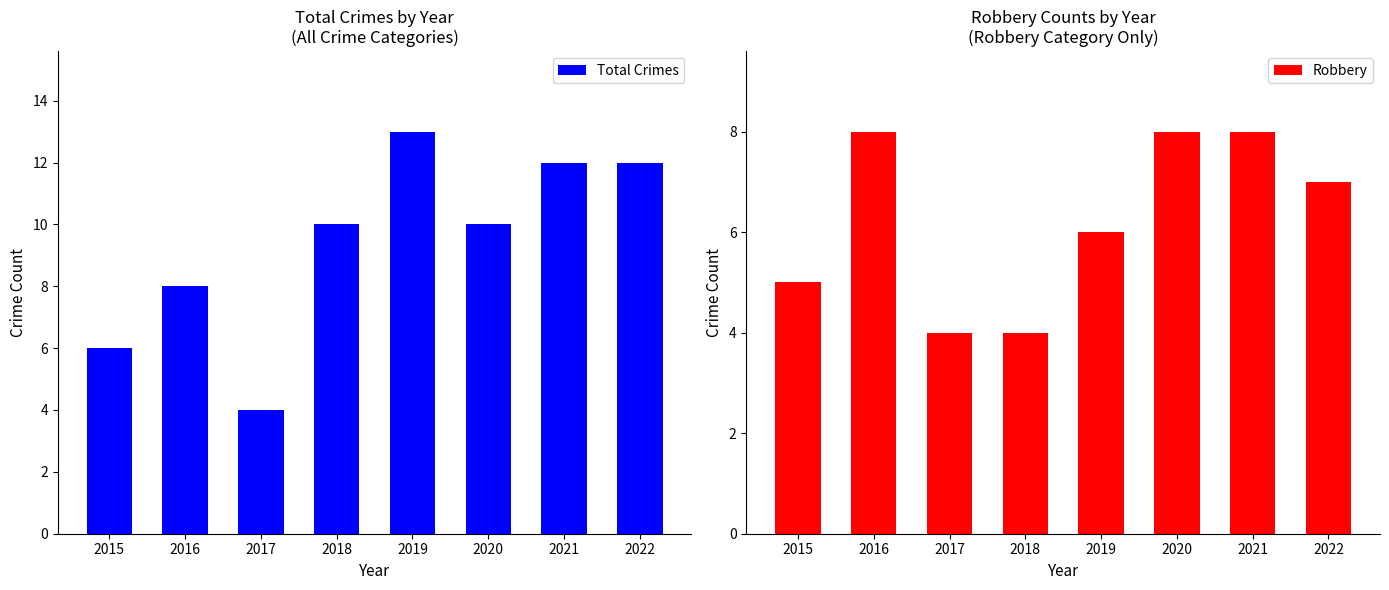

Rank the series by their average value, from lowest to highest.

Robbery, Total Crimes